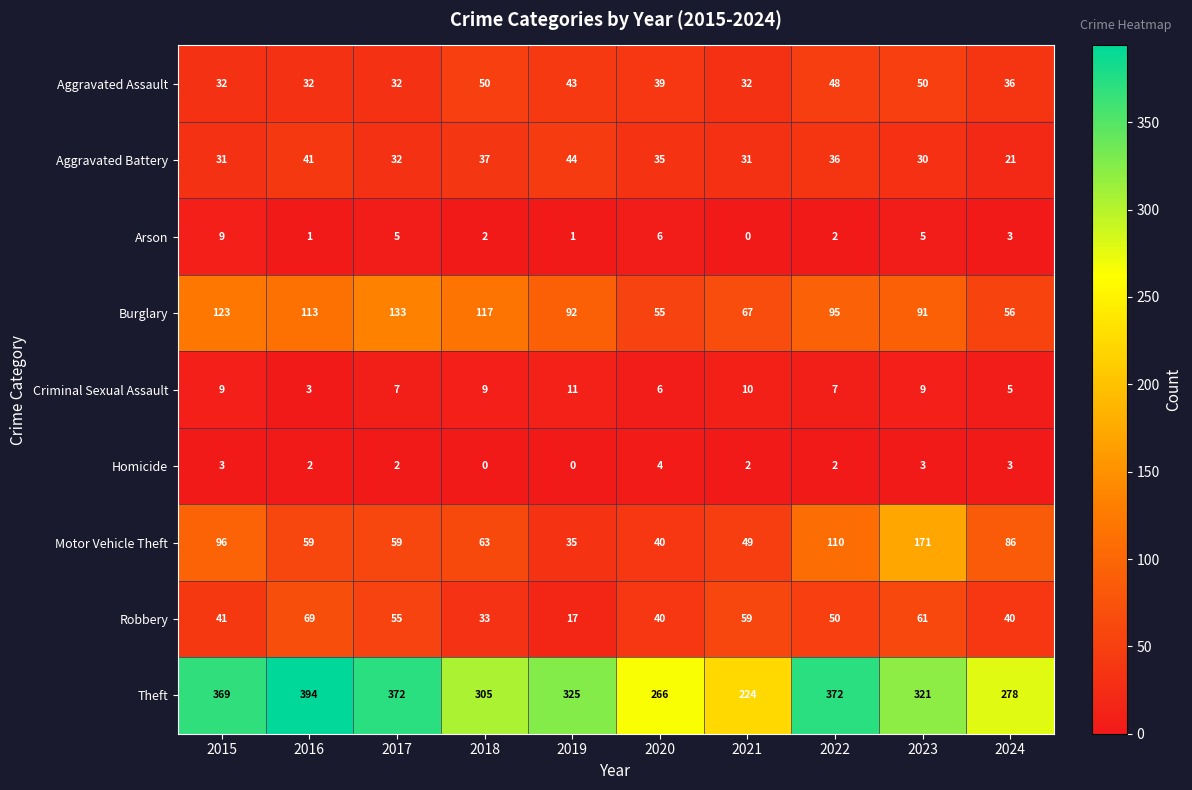

Which series has the widest spread of values?

Theft